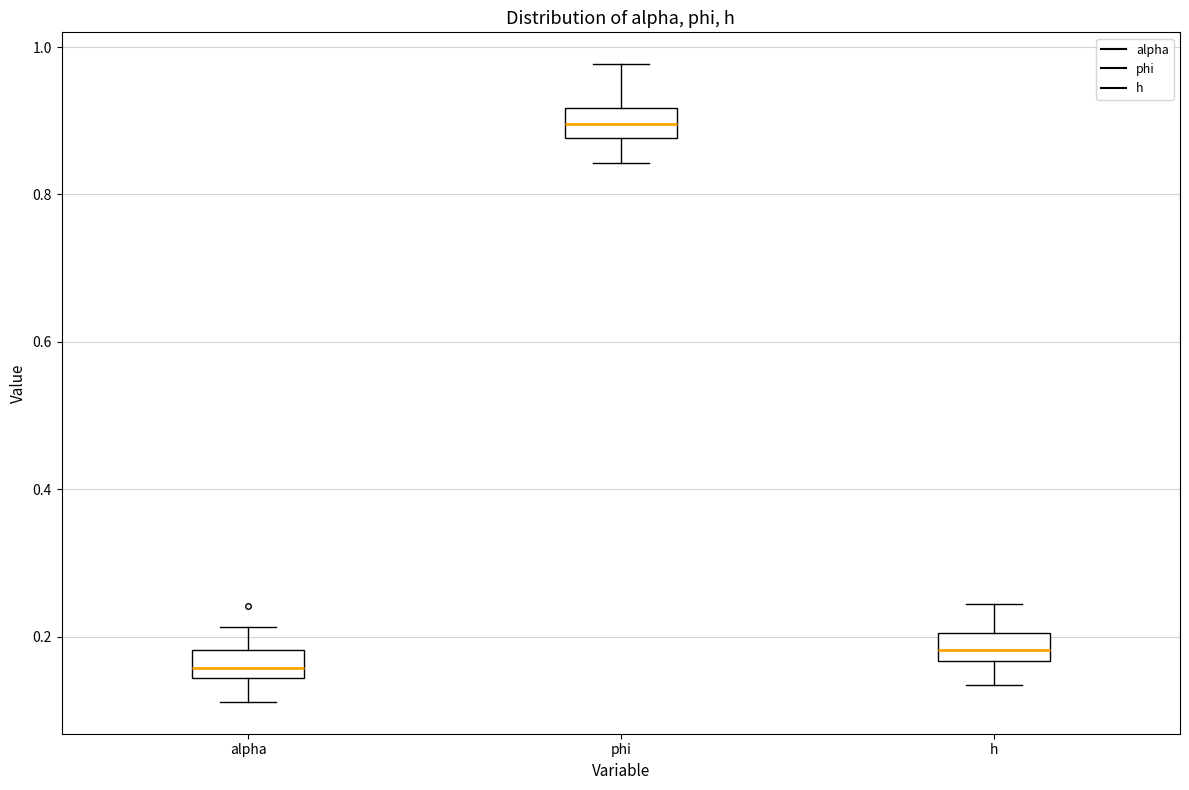

Which box's median line is the highest?

phi